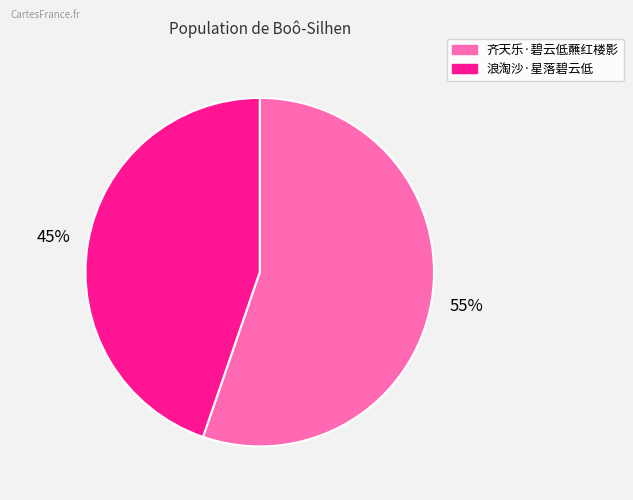

Is it true that 齐天乐·碧云低蘸红楼影 is 44% of the pie?

False